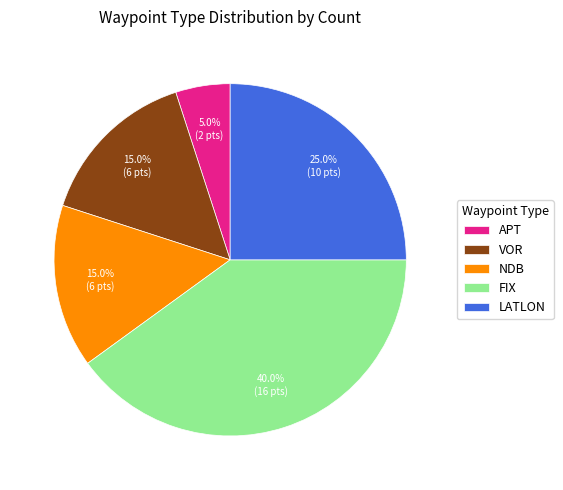

What percentage is the VOR slice, to the nearest percent?

15%